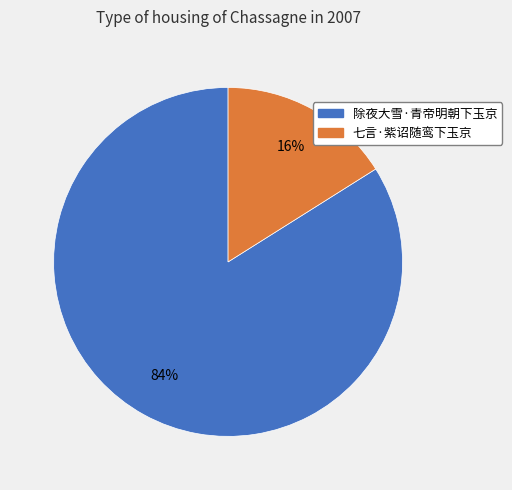

Which has a higher value, 除夜大雪·青帝明朝下玉京 or 七言·紫诏随鸾下玉京?

除夜大雪·青帝明朝下玉京